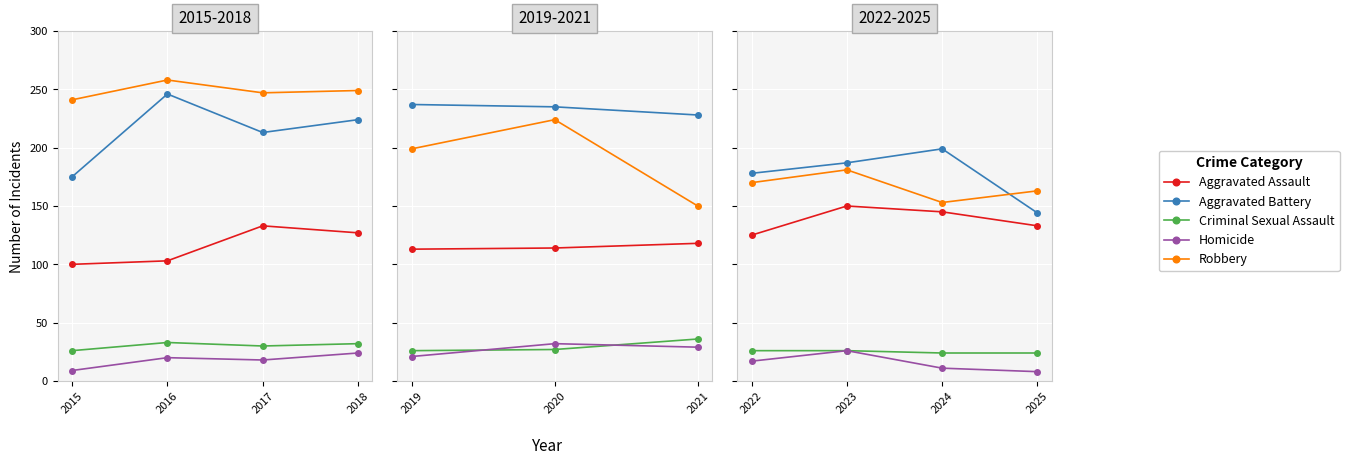

What is the smallest value displayed?

8